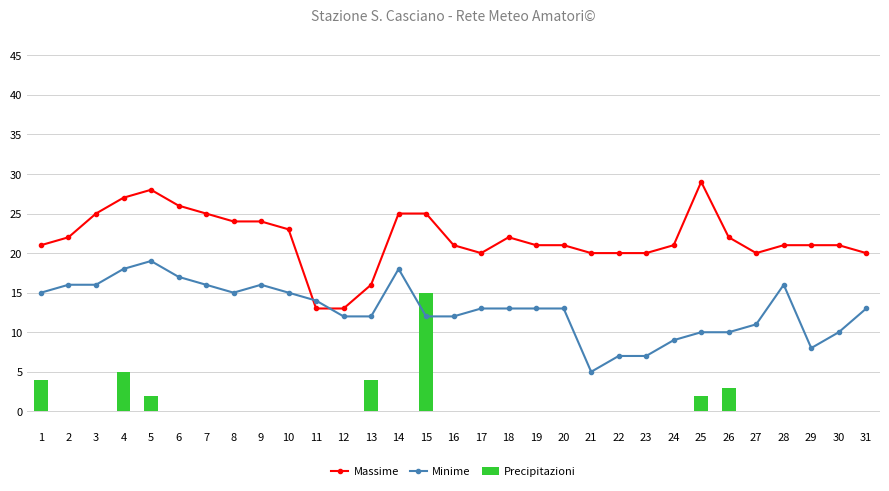

At which category is the sum across all series the highest?

15